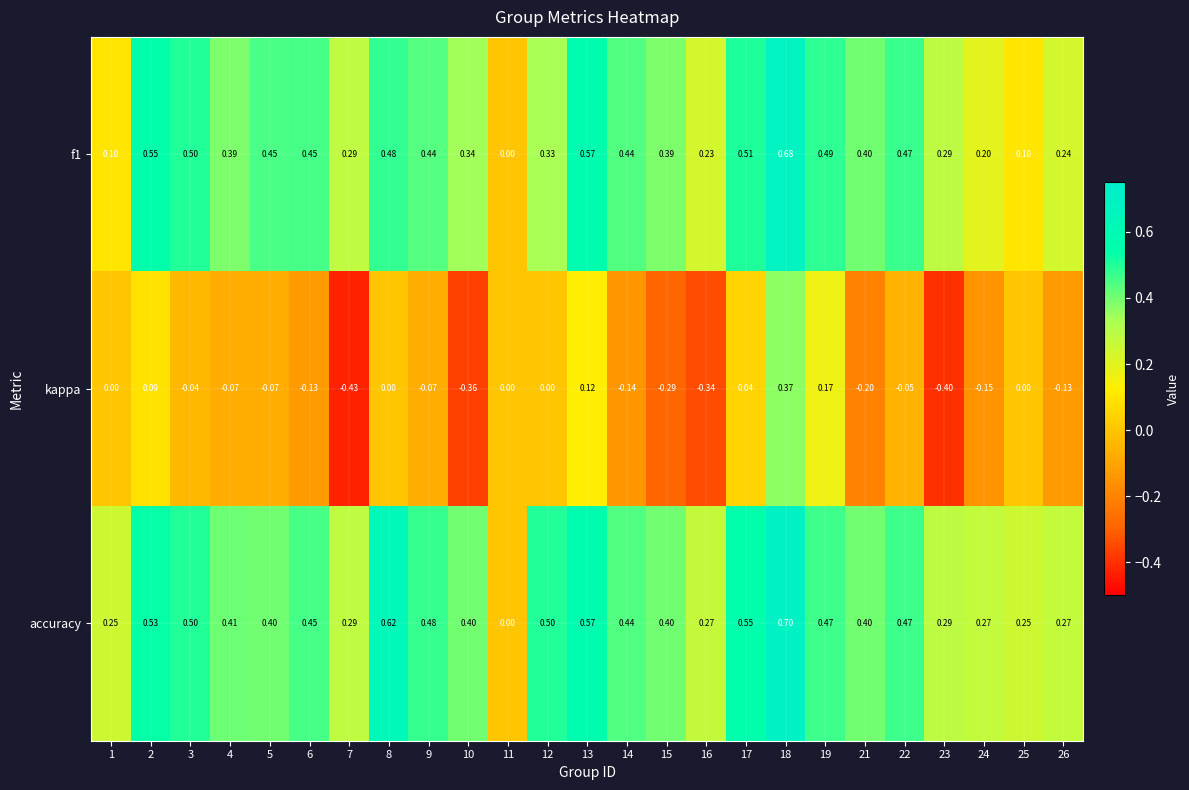

How many values in the kappa series are below 0?

15